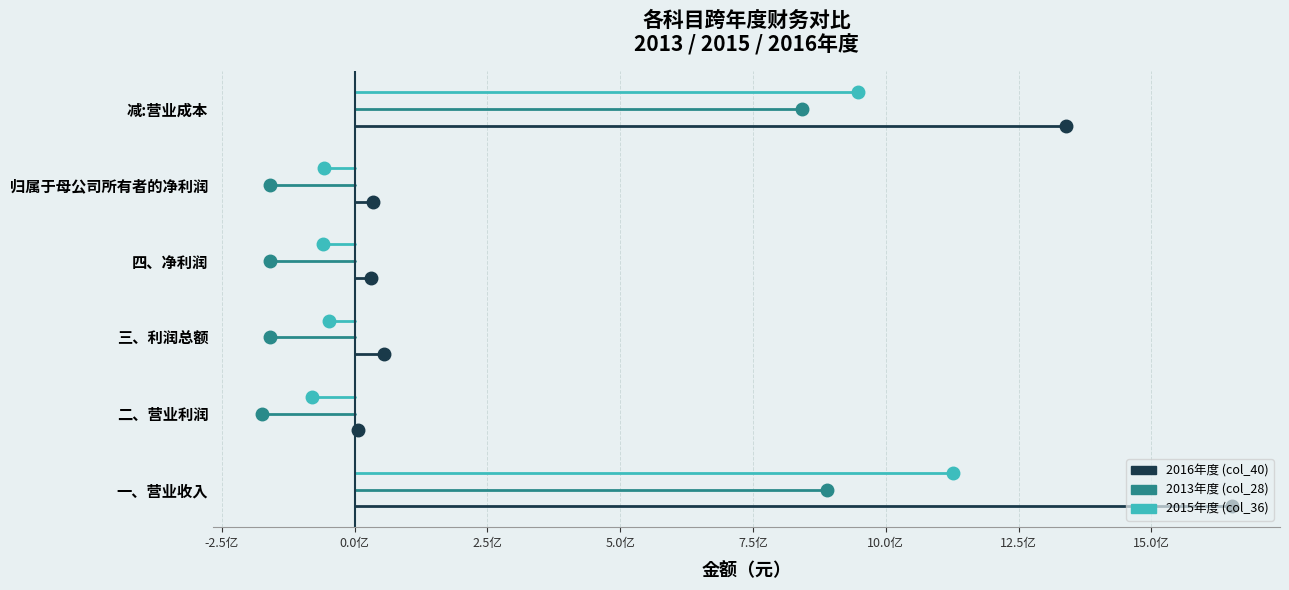

How many series are shown in this chart?

3